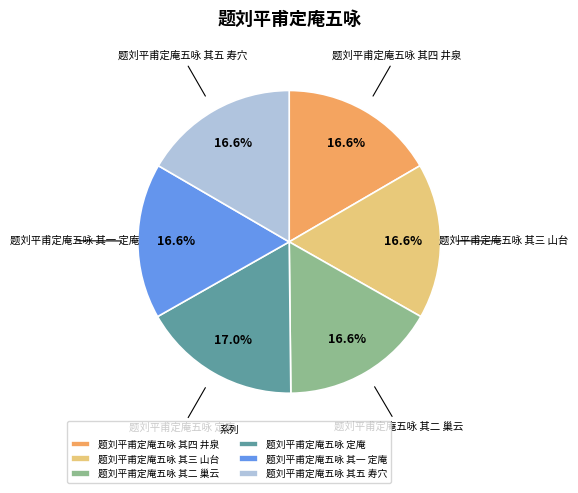

Does any single category account for the majority?

No